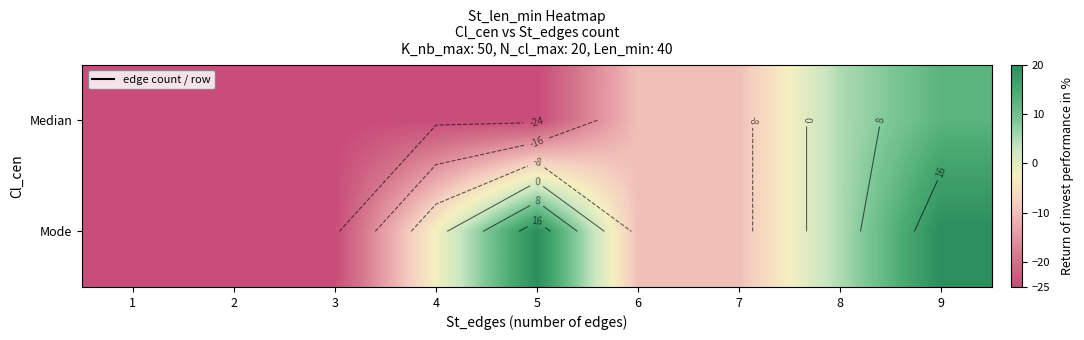

What is the average value of the Mode series?

-5.8